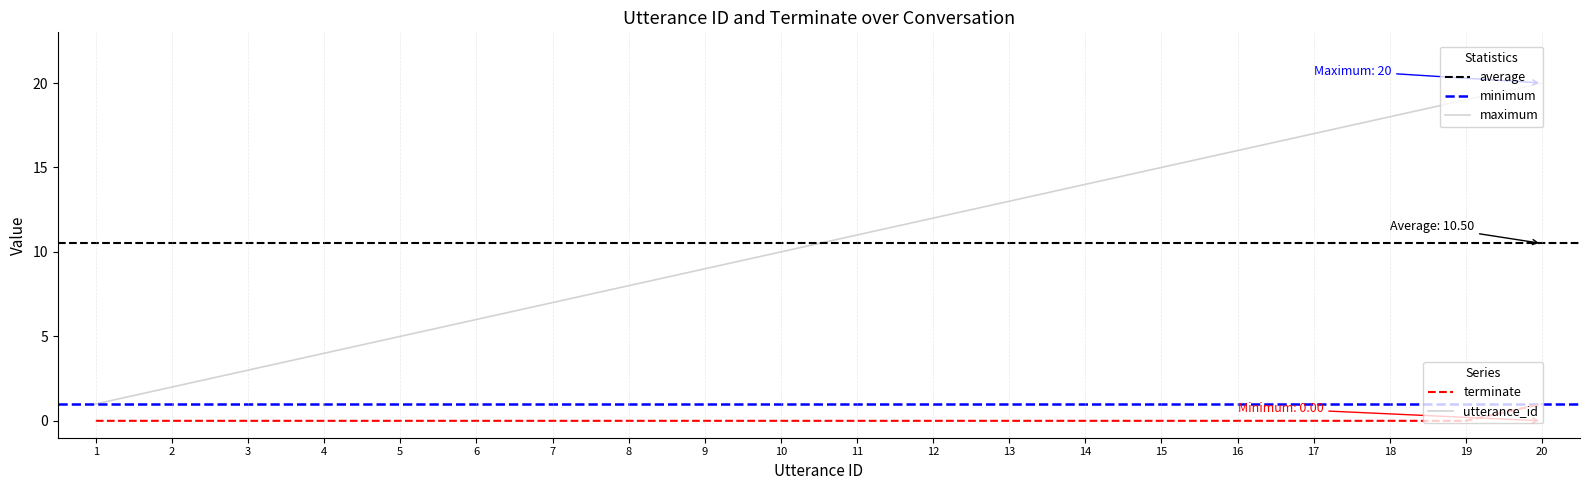

What is the total value across all series at 9?

9